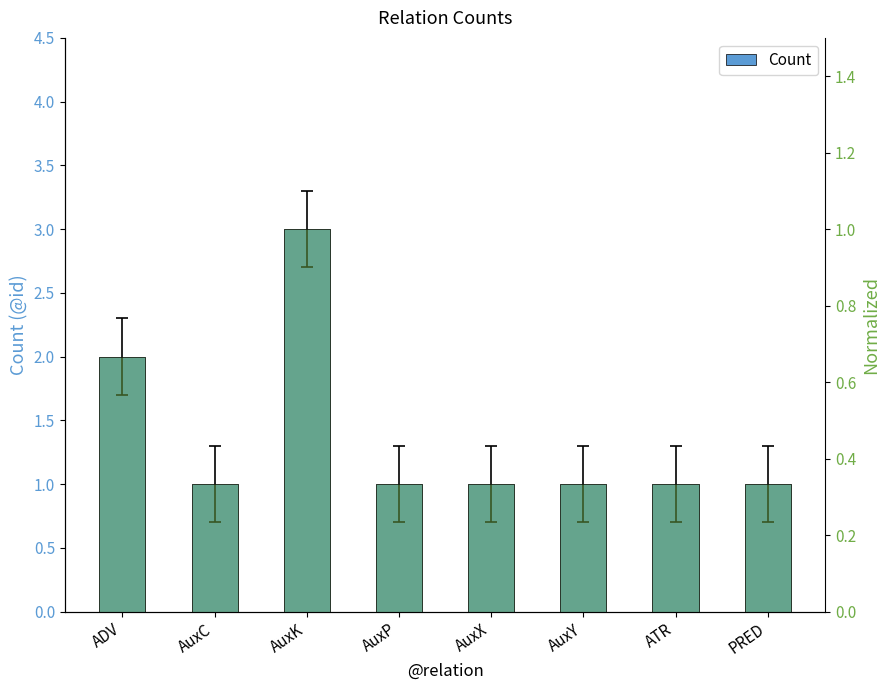

What position from the left is ATR?

7